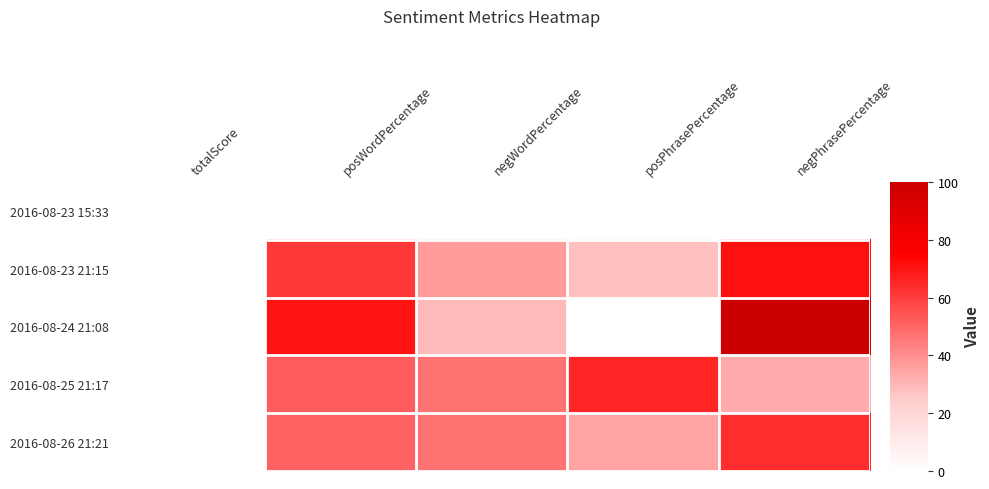

What is the maximum value shown in the chart?

100